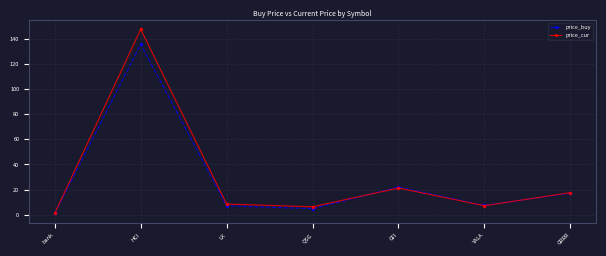

At which label is price_buy closest to 68?

GFI